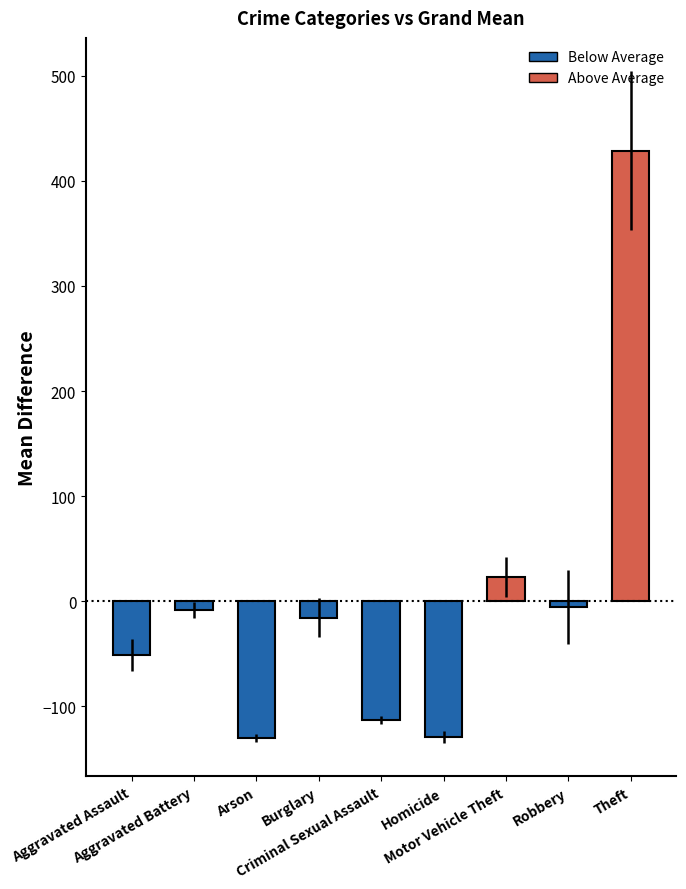

What is the minimum value shown in the chart?

-129.9